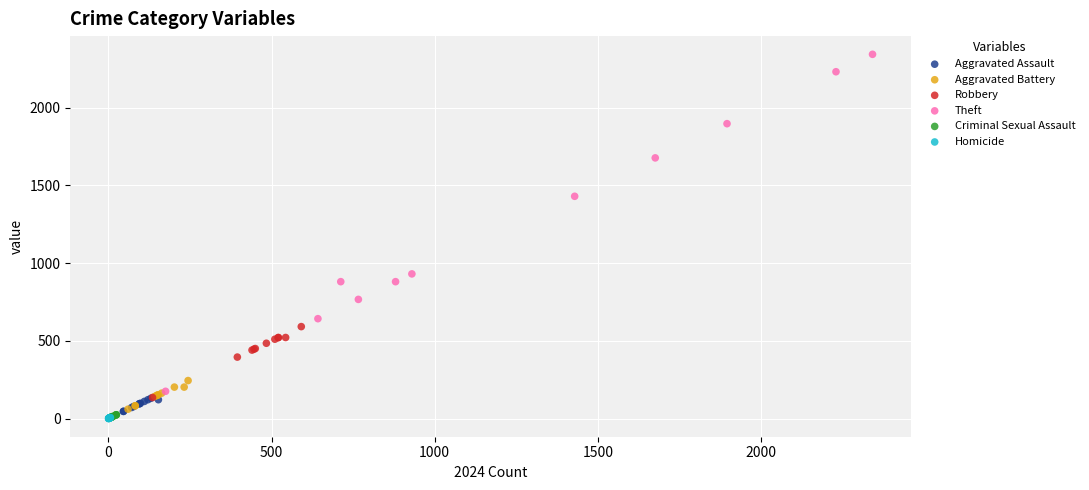

Which series reaches the maximum Y coordinate?

Theft